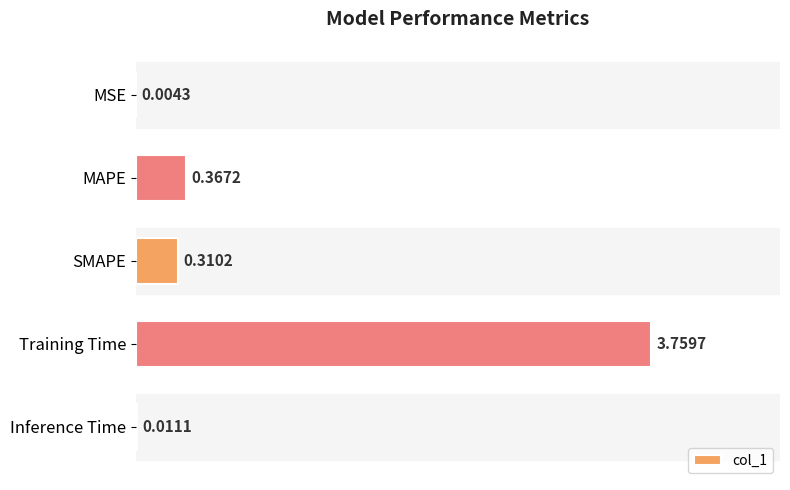

What is the sum of all values?

4.5